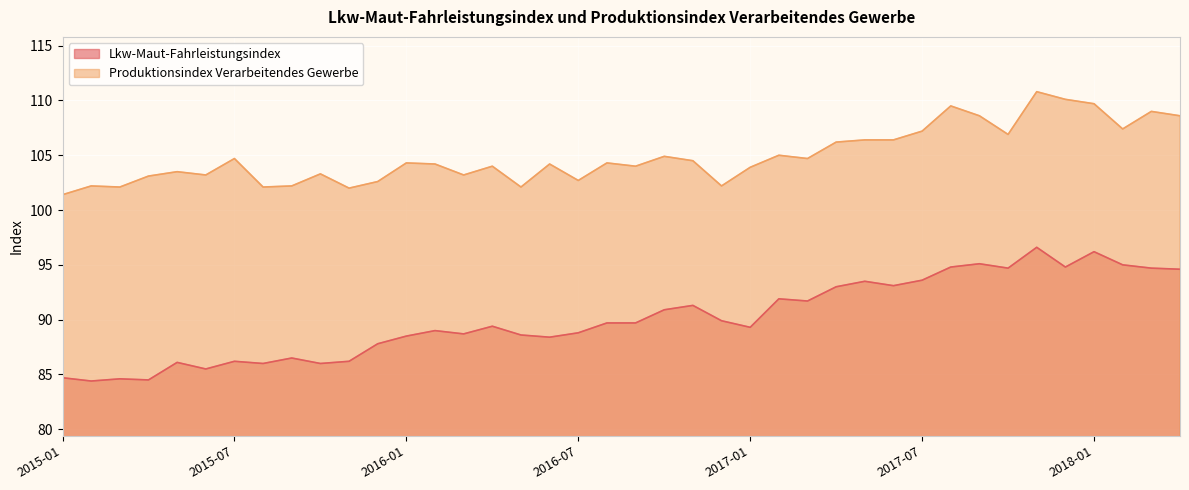

Read the Lkw-Maut-Fahrleistungsindex value at 2016-01.

88.5